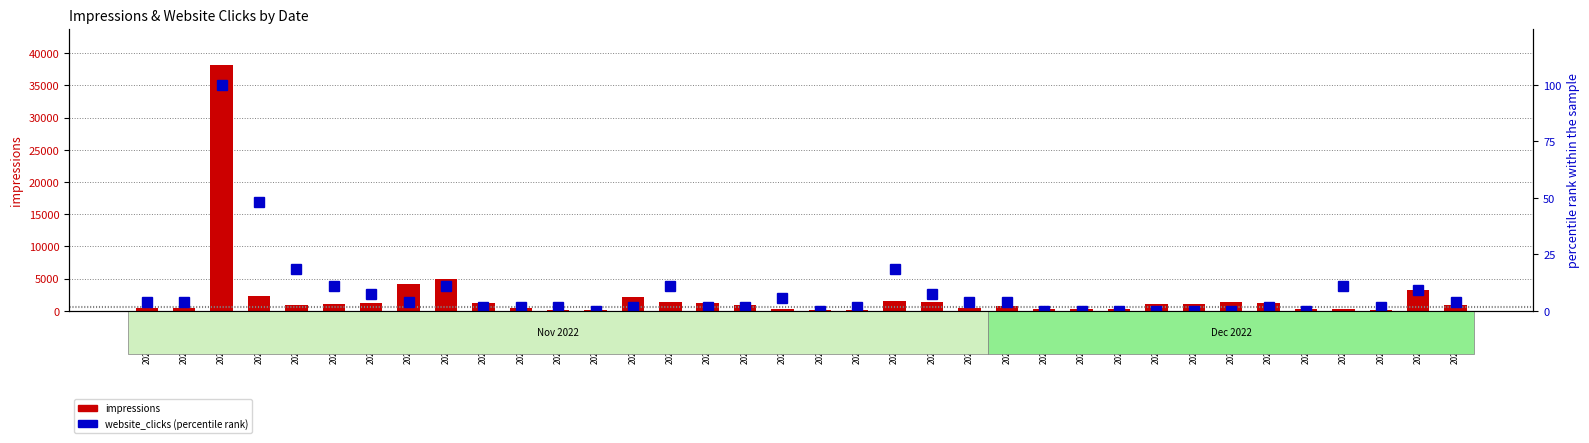

List the labels in order of impressions value, largest first.

2022-11-10, 2022-11-16, 2022-11-15, 2022-12-12, 2022-11-11, 2022-11-21, 2022-11-28, 2022-12-07, 2022-11-29, 2022-11-22, 2022-11-14, 2022-11-17, 2022-11-23, 2022-12-08, 2022-12-05, 2022-12-06, 2022-11-13, 2022-12-13, 2022-11-24, 2022-11-12, 2022-12-01, 2022-11-08, 2022-11-09, 2022-11-18, 2022-11-30, 2022-12-02, 2022-12-09, 2022-12-04, 2022-12-03, 2022-12-10, 2022-11-25, 2022-11-19, 2022-11-20, 2022-11-26, 2022-12-11, 2022-11-27